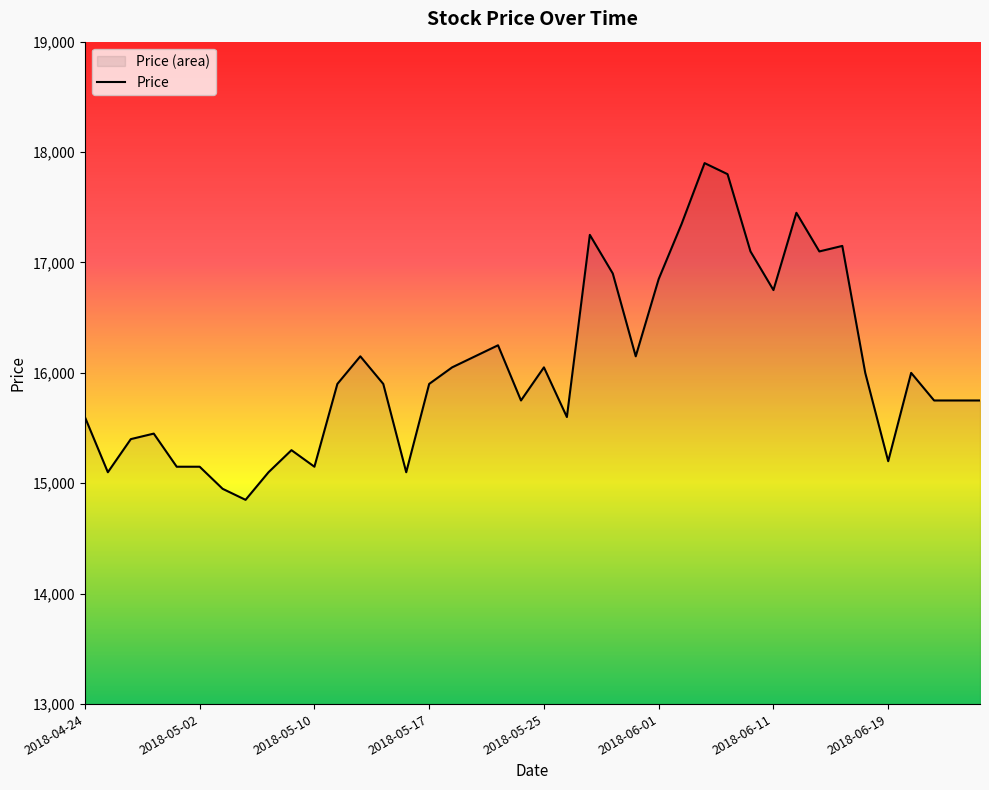

What is the average value?

16055